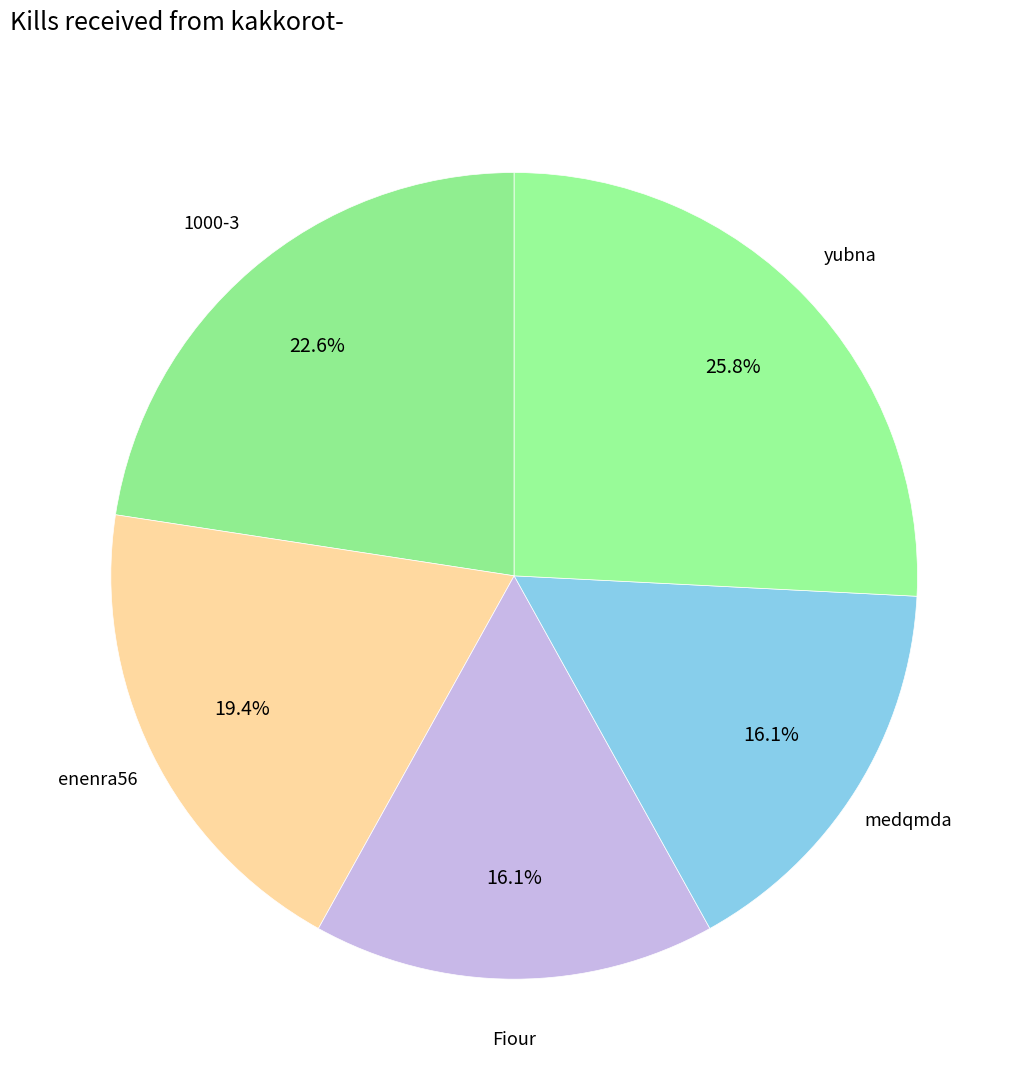

How many segments does this pie chart have?

5